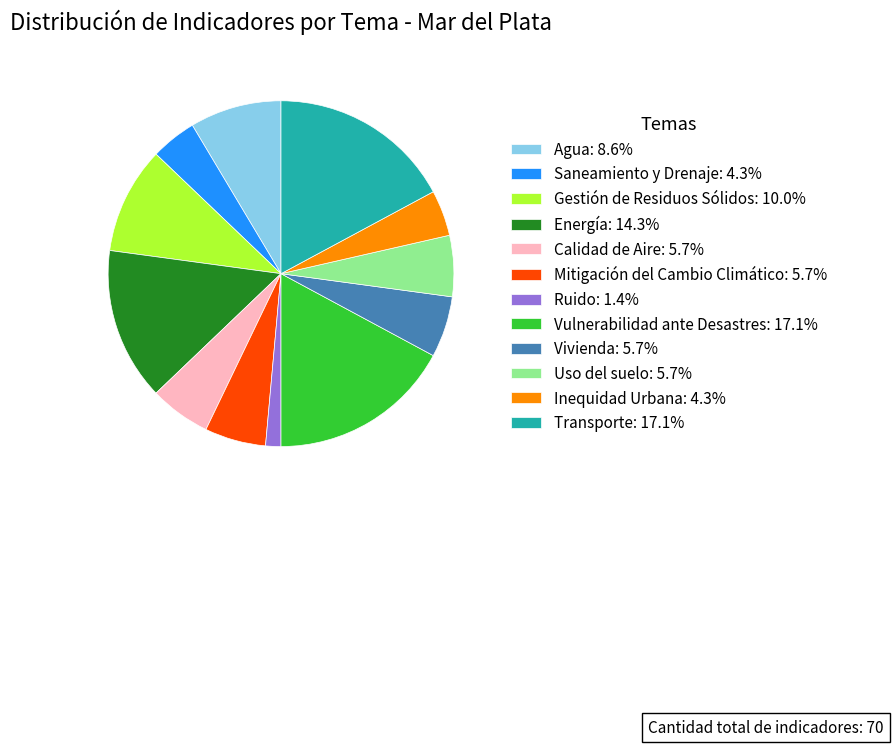

Combined, do Gestión de Residuos Sólidos: 10.0% and Energía: 14.3% account for over 50%?

No